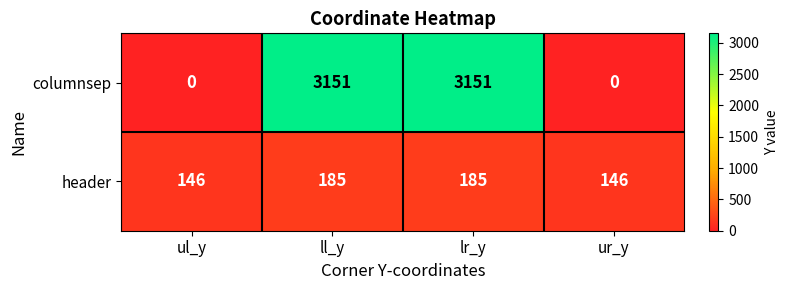

Is it true that columnsep equals 1940 at ur_y?

False